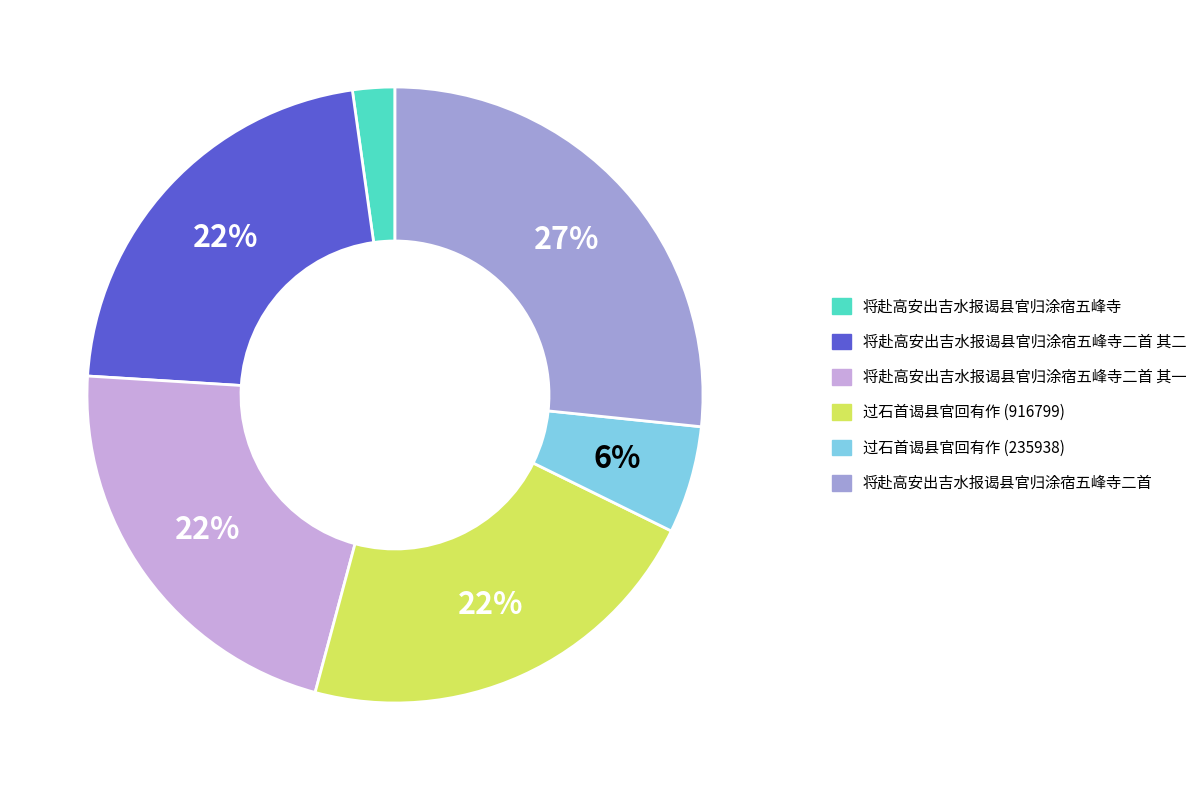

To the nearest percent, what is the average slice percentage?

17%